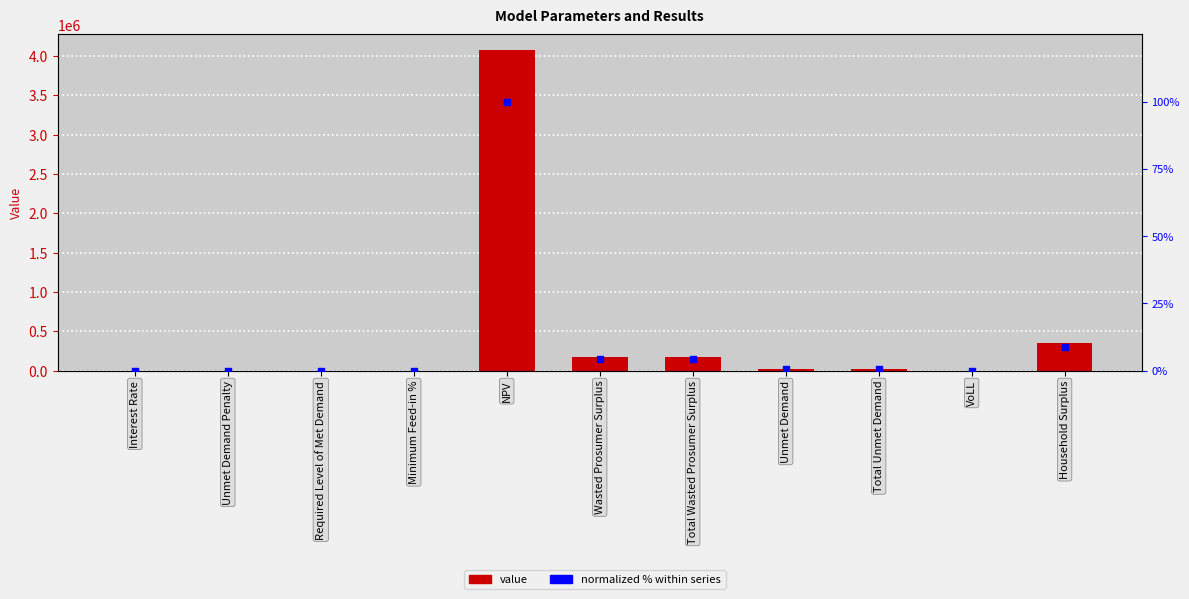

Which series has the largest total across all categories?

Value